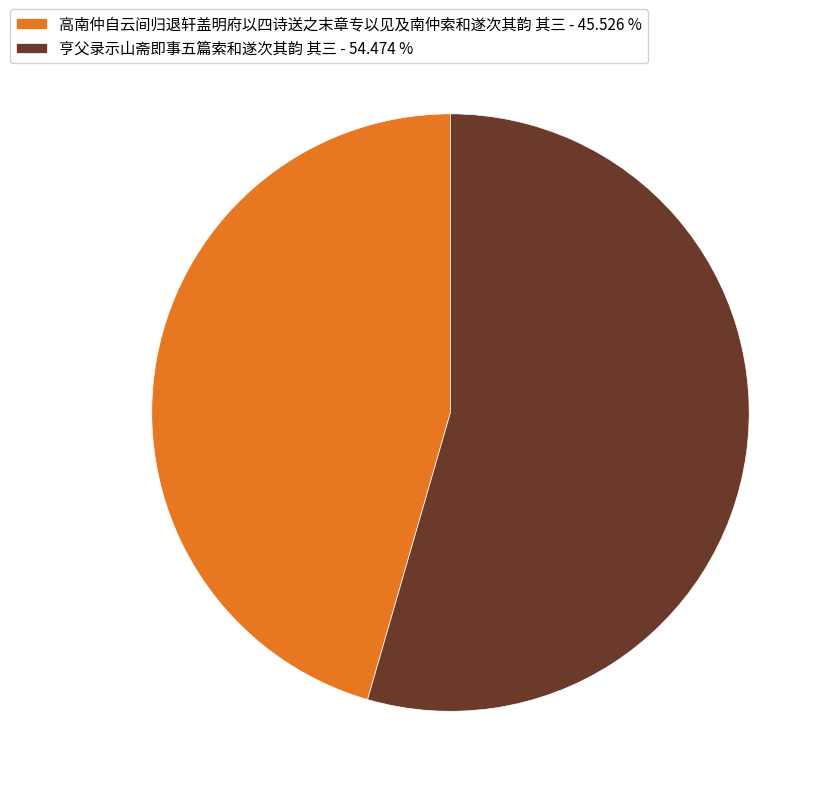

Approximately how many times larger is the value at 亨父录示山斋即事五篇索和遂次其韵 其三 - 54.474 % compared to 高南仲自云间归退轩盖明府以四诗送之末章专以见及南仲索和遂次其韵 其三 - 45.526 %?

1.2